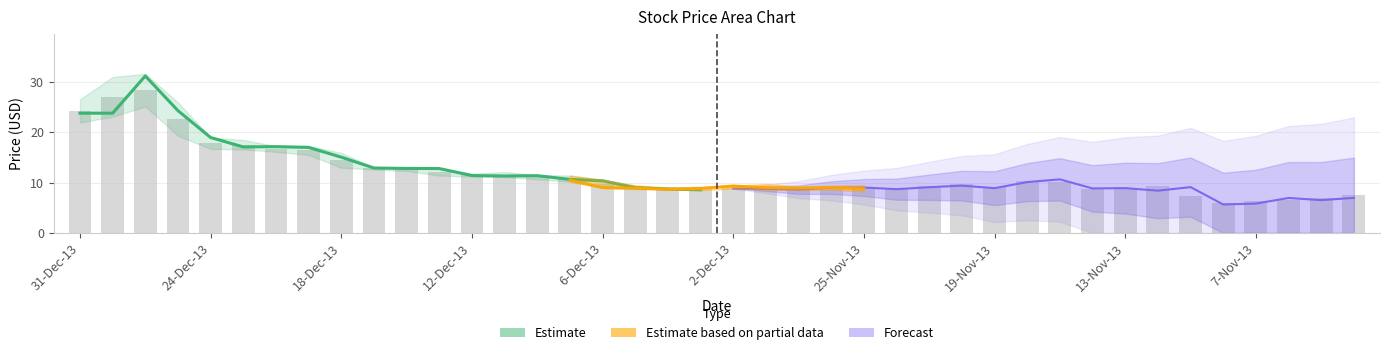

What is the sum of the Close values at 9-Dec-13 and 14-Nov-13?

19.5